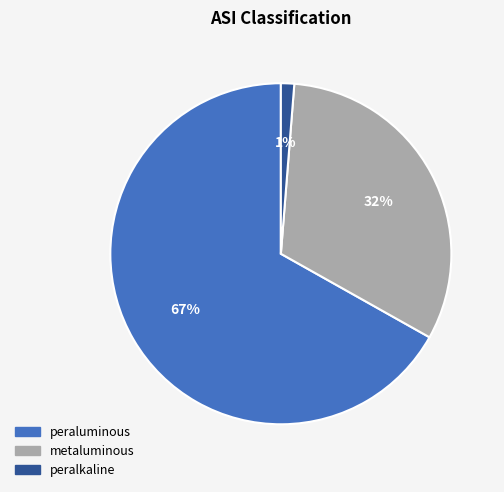

Rank the categories by value from lowest to highest.

peralkaline, metaluminous, peraluminous